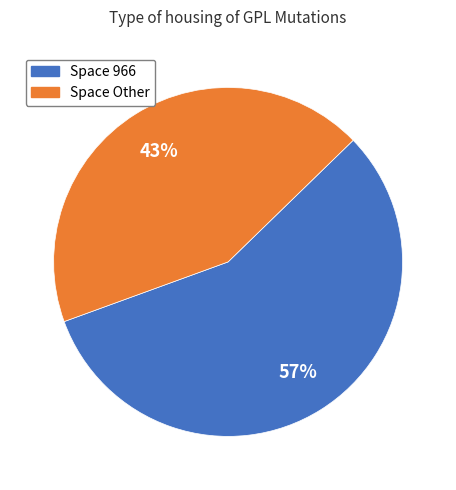

To the nearest percent, what is the average slice percentage?

50%